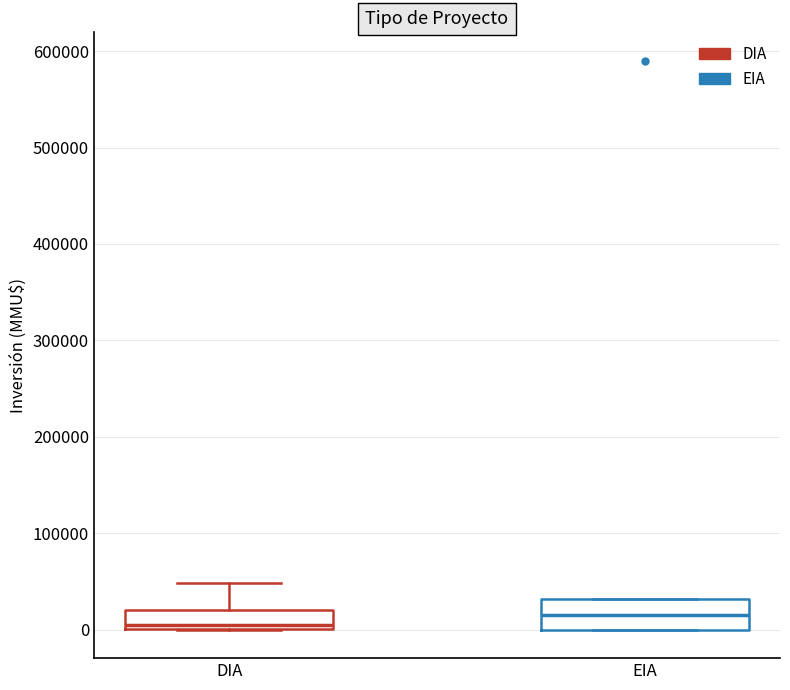

Where does the median line of the box for DIA sit on the y-axis? The values are not printed on the chart, so give them approximately, as read against the axis.

10000